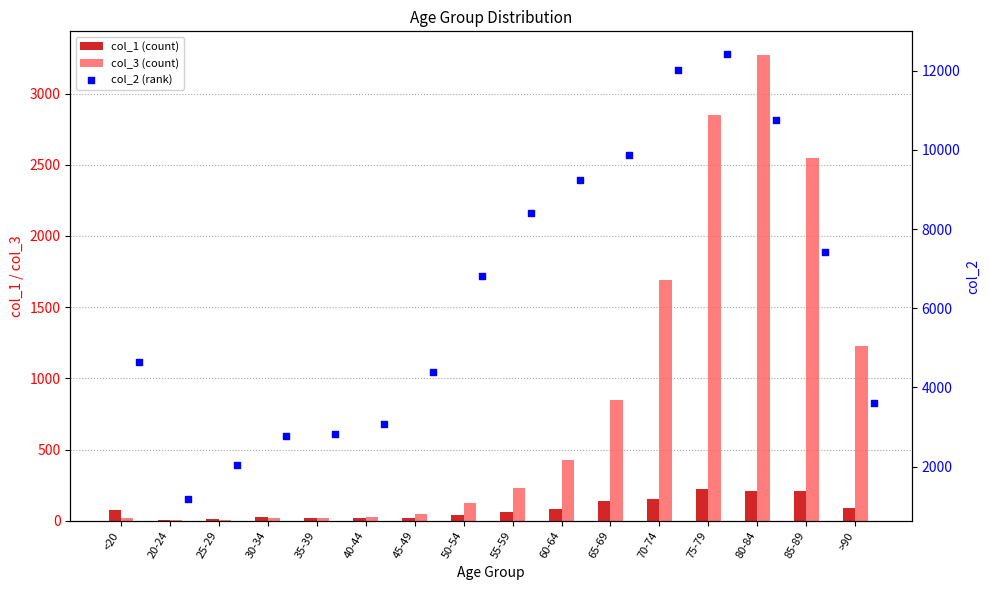

Is the value of col_1 at 55-59 greater than the value of col_2 at 45-49?

No